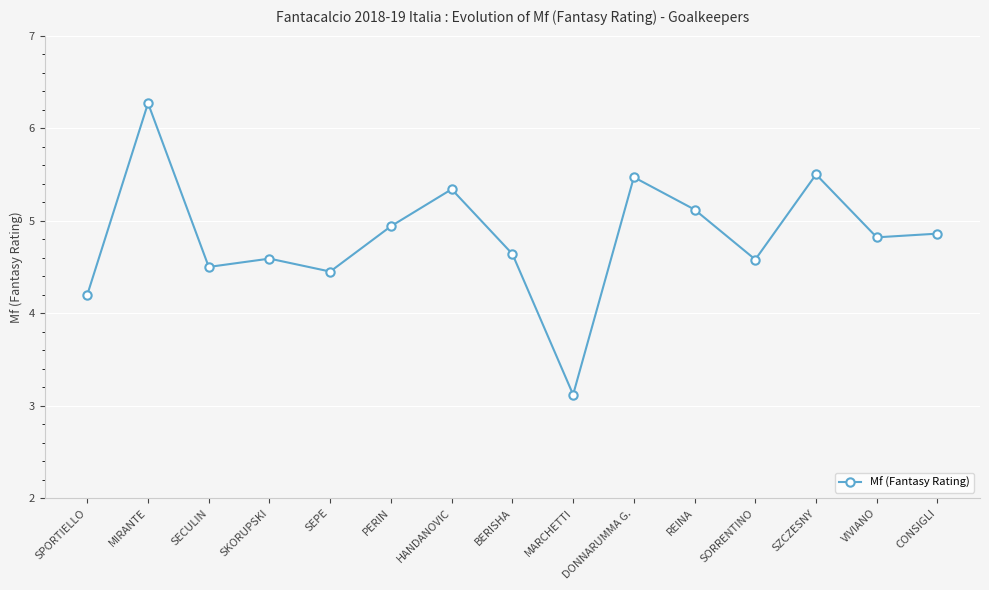

At which category does the chart reach its minimum across all series?

MARCHETTI